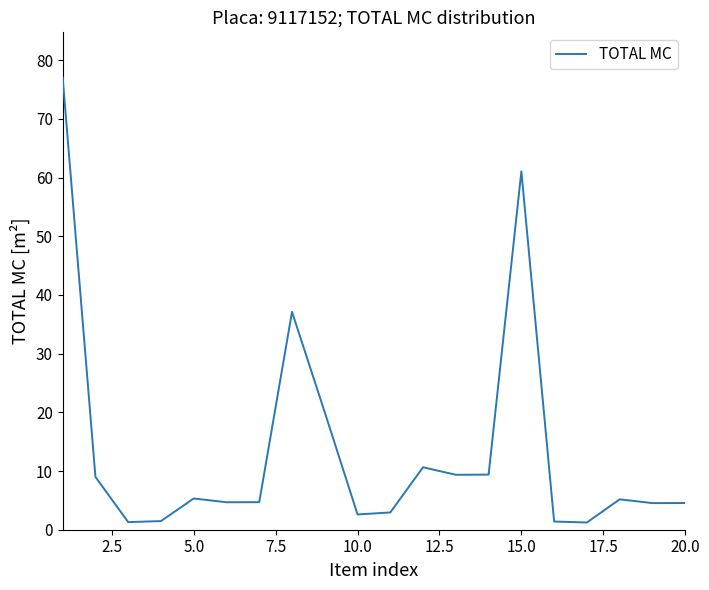

What is the maximum value shown in the chart?

77.0